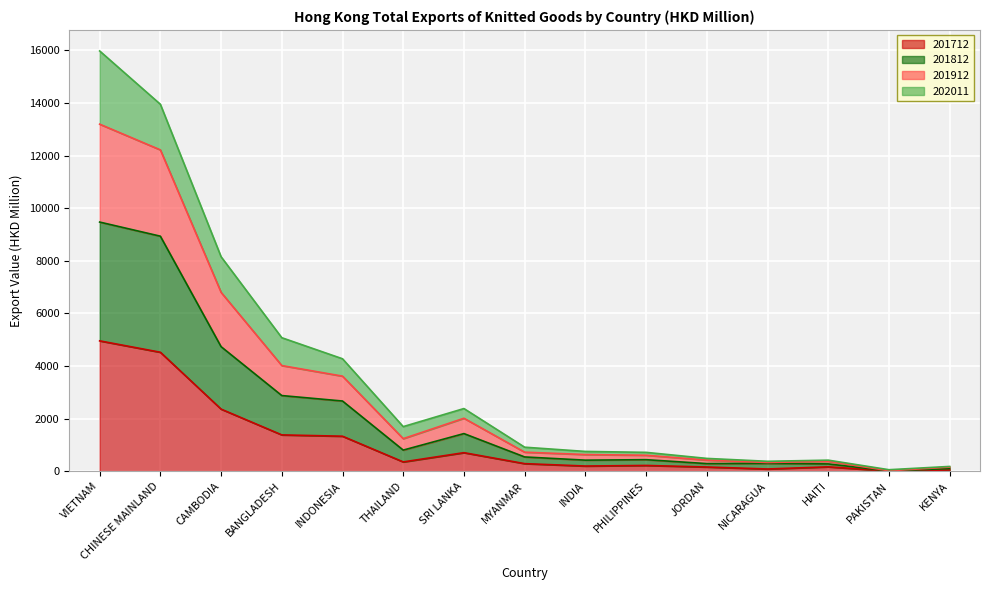

What are all the series names shown in the legend?

201712, 201812, 201912, 202011